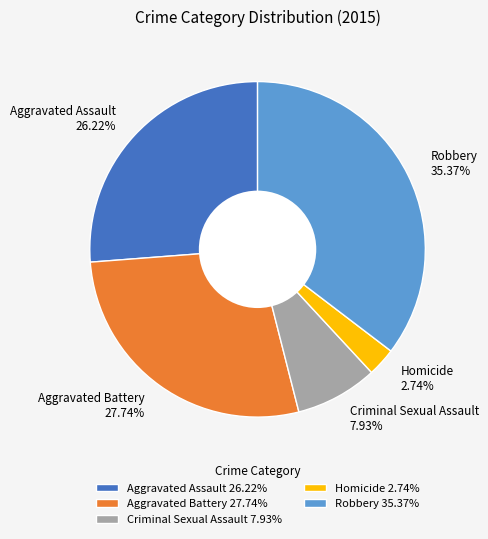

Does Homicide account for over 50% of the chart?

No